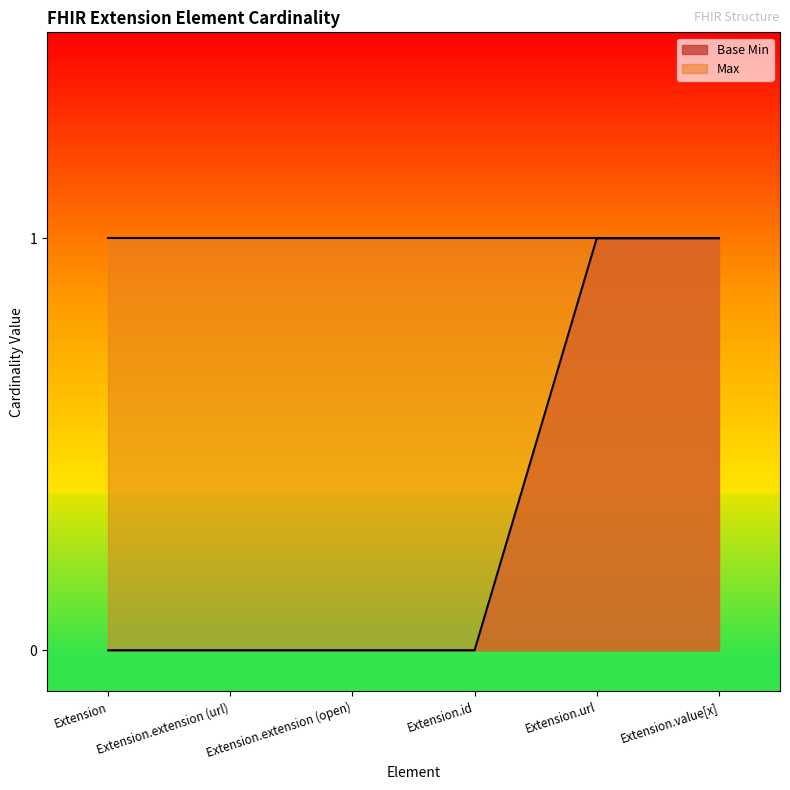

List the labels in order of value, largest first.

Extension.url, Extension.value[x], Extension, Extension.extension (url), Extension.extension (open), Extension.id